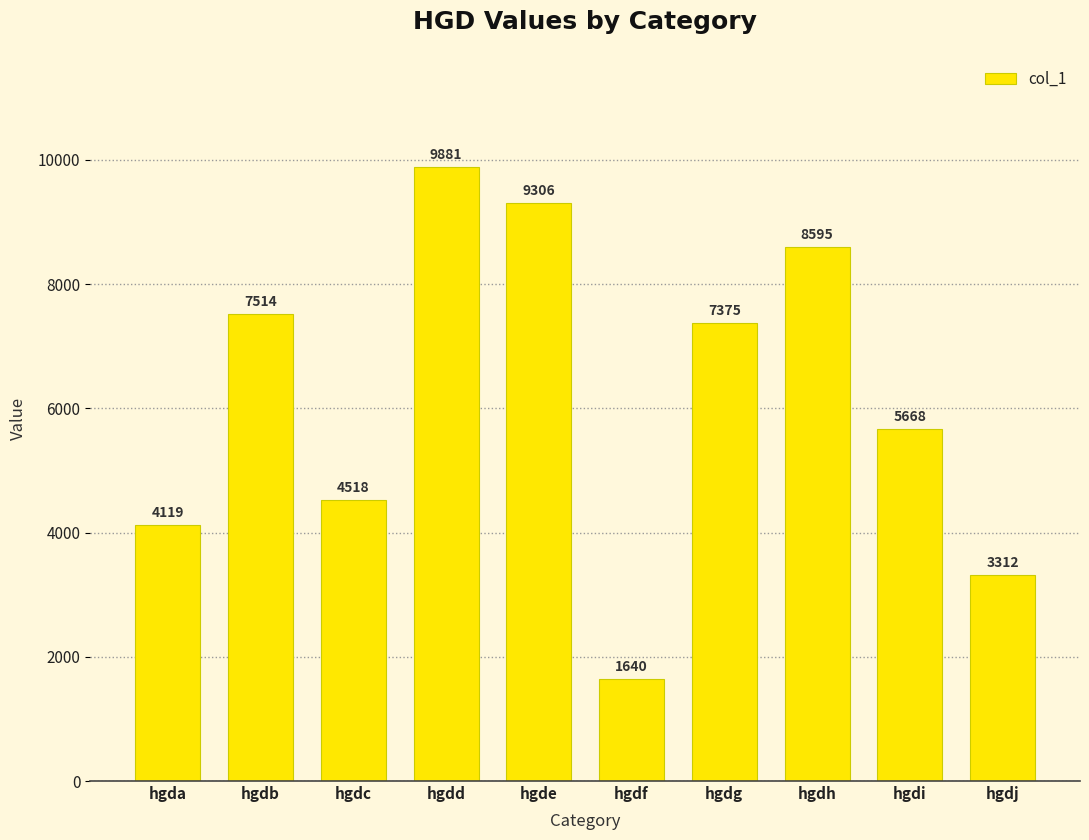

List the labels in order of value, smallest first.

hgdf, hgdj, hgda, hgdc, hgdi, hgdg, hgdb, hgdh, hgde, hgdd